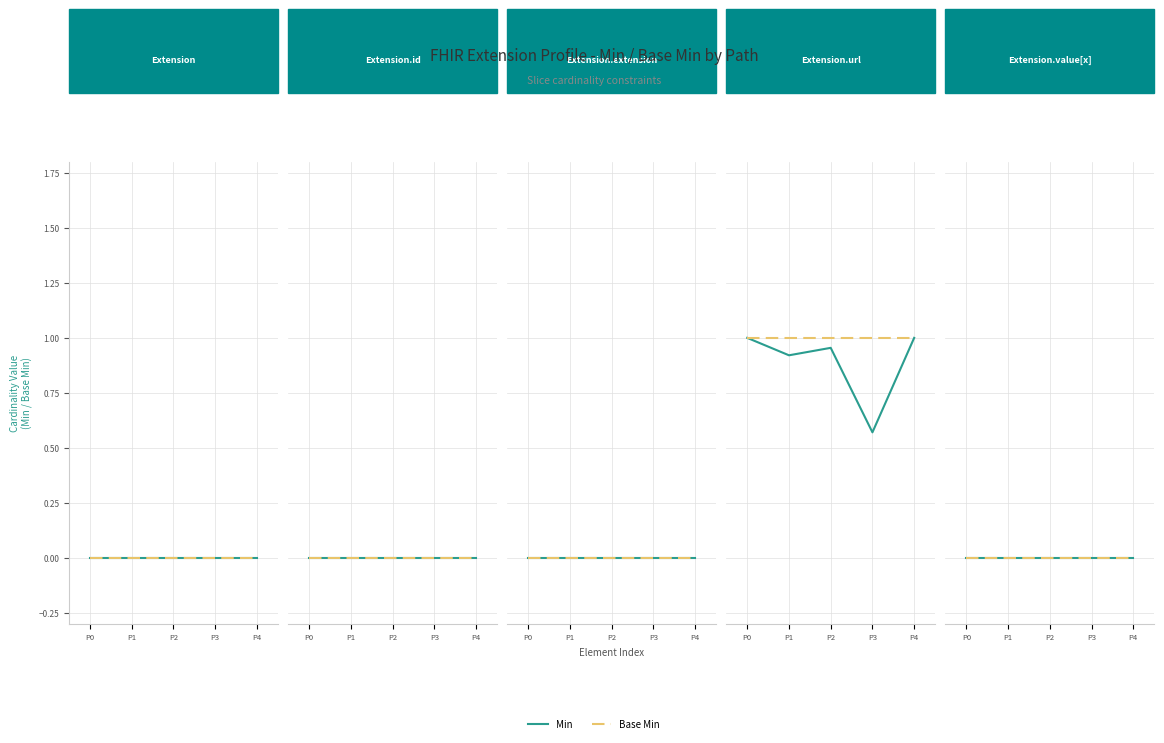

List the series in order of their peak value, highest first.

Base Min, Min